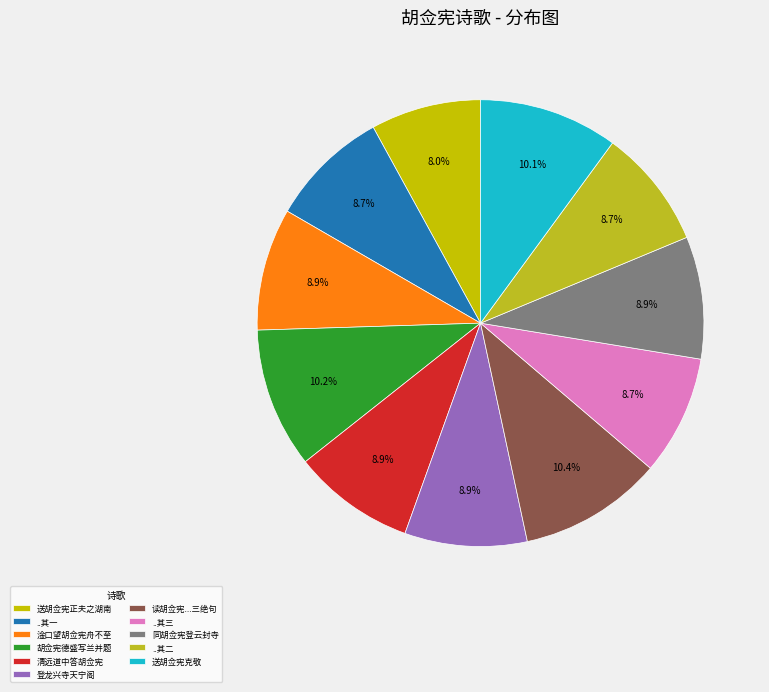

How many slices are in this pie chart?

11